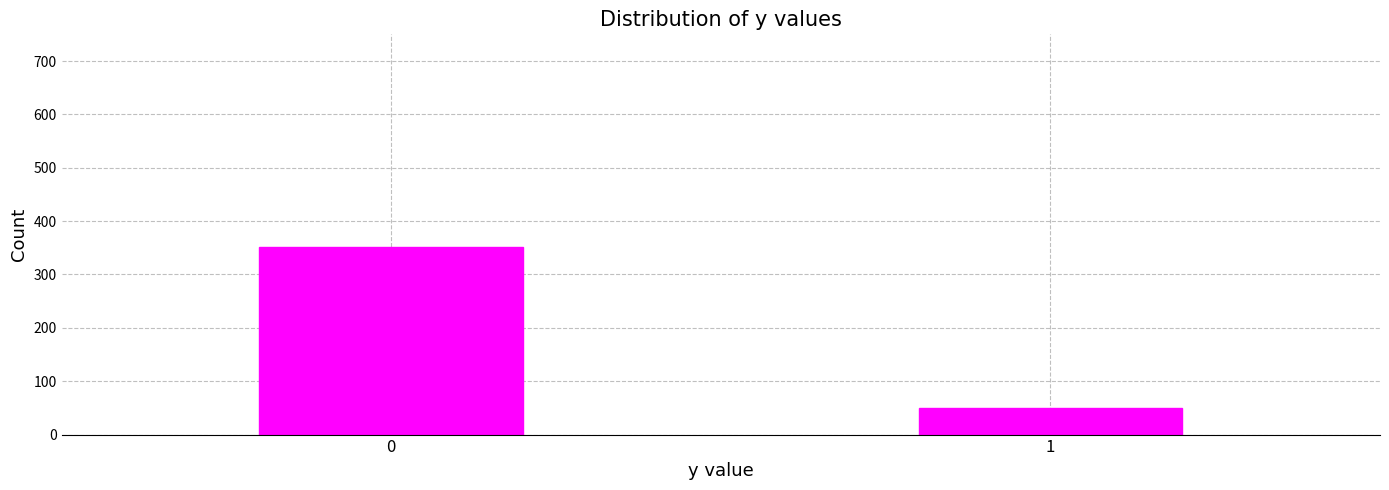

Reading right to left, list all the values displayed in this chart.

1=50	0=351